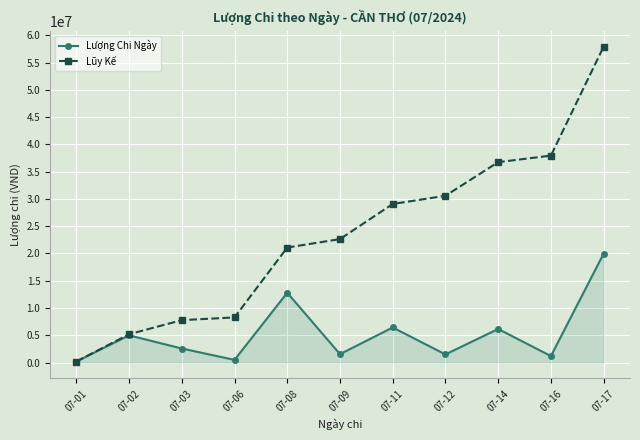

Where is the first local maximum for Lượng Chi Ngày?

07-02